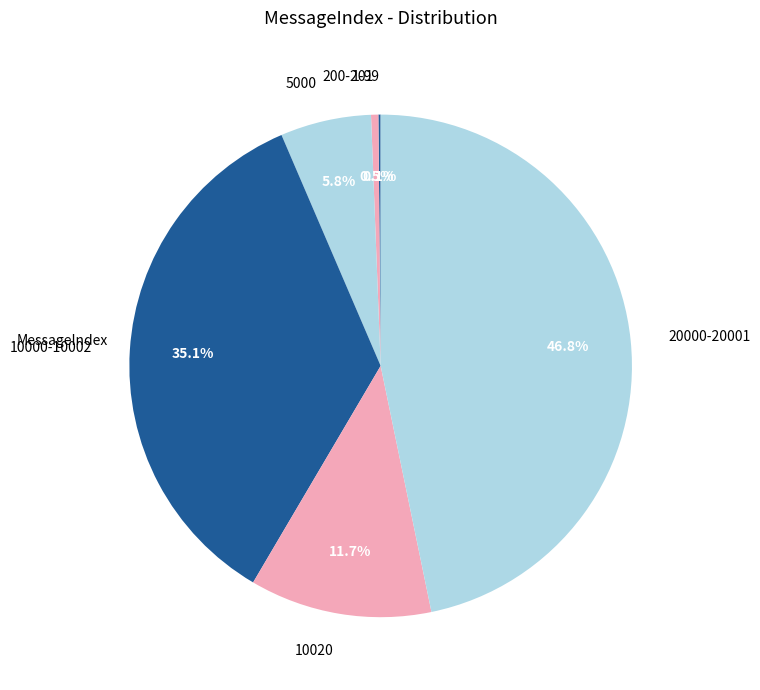

Does 20000-20001 represent more than half of the total?

No